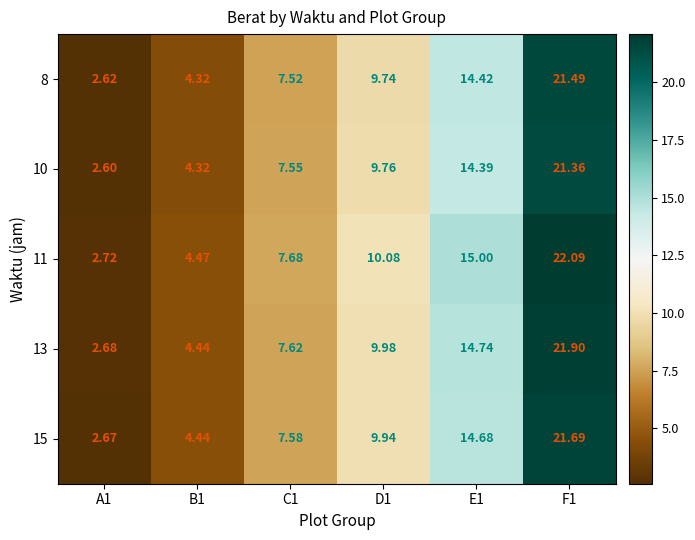

Rank the series at A1 from lowest to highest value.

10, 8, 15, 13, 11